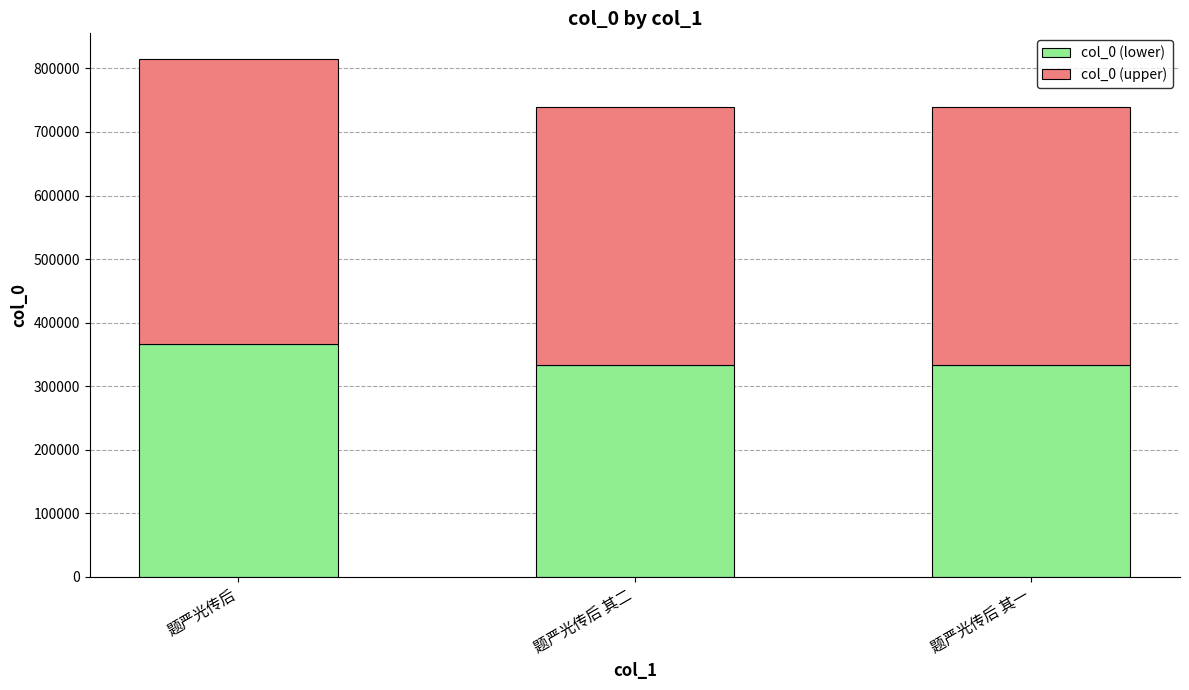

At which category is the sum across all series the highest?

题严光传后